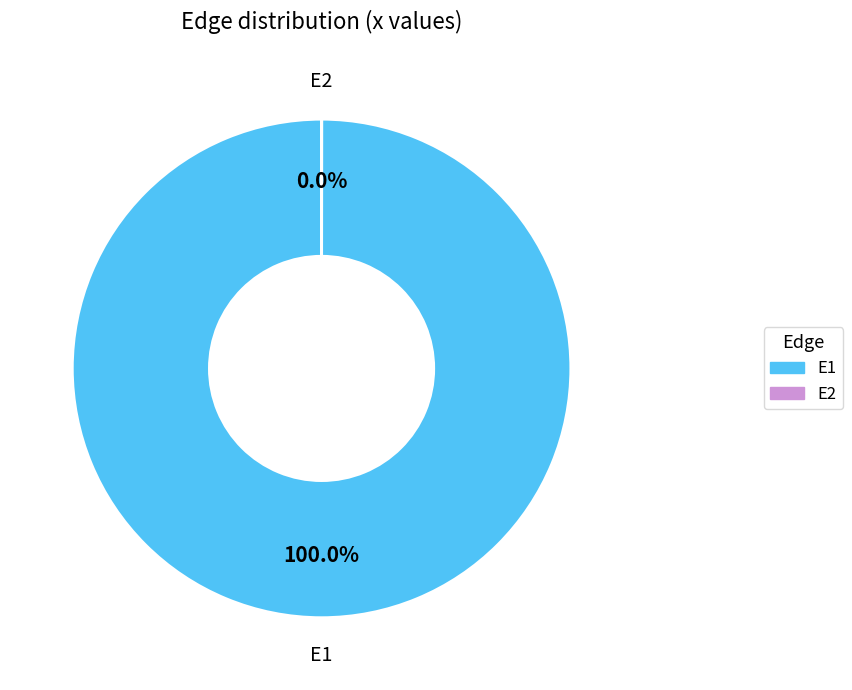

What is the largest slice in the pie chart?

E1